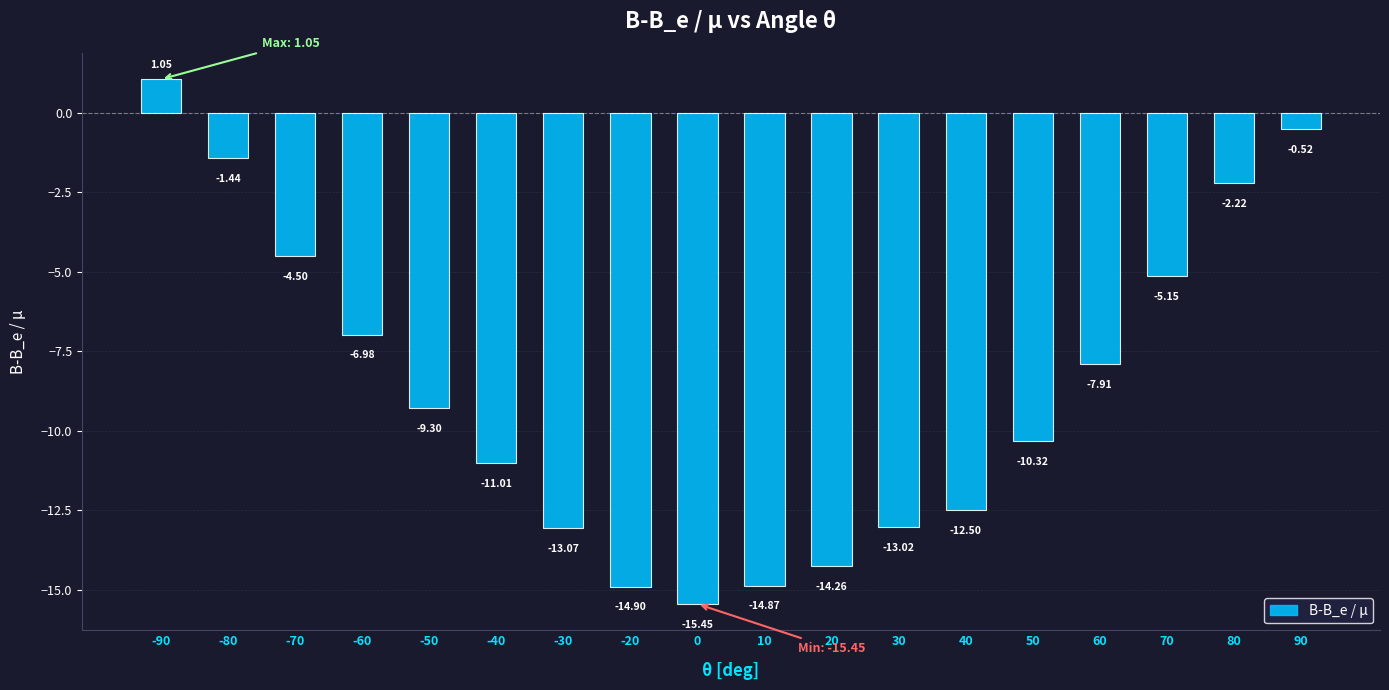

Is it true that the value at 50 is -3.9?

False